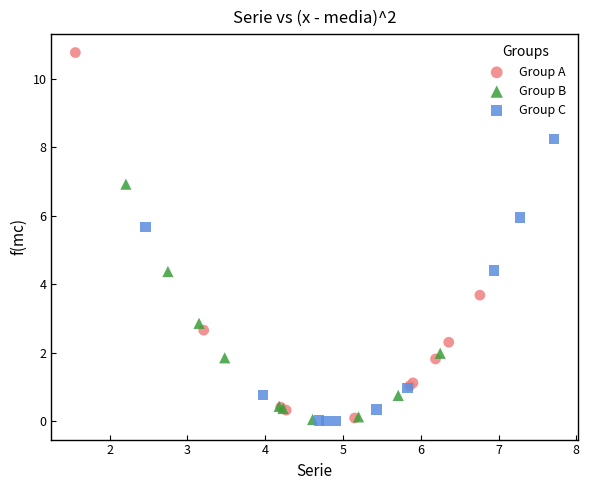

Which series has the widest spread of Y values?

Group A